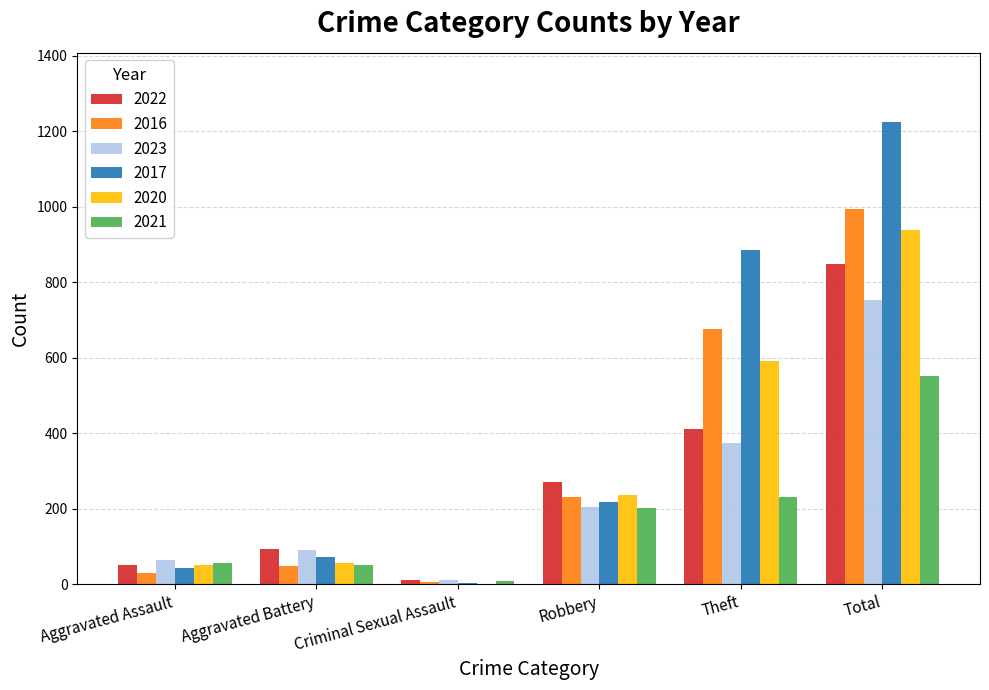

Which series has the largest total across all categories?

2017